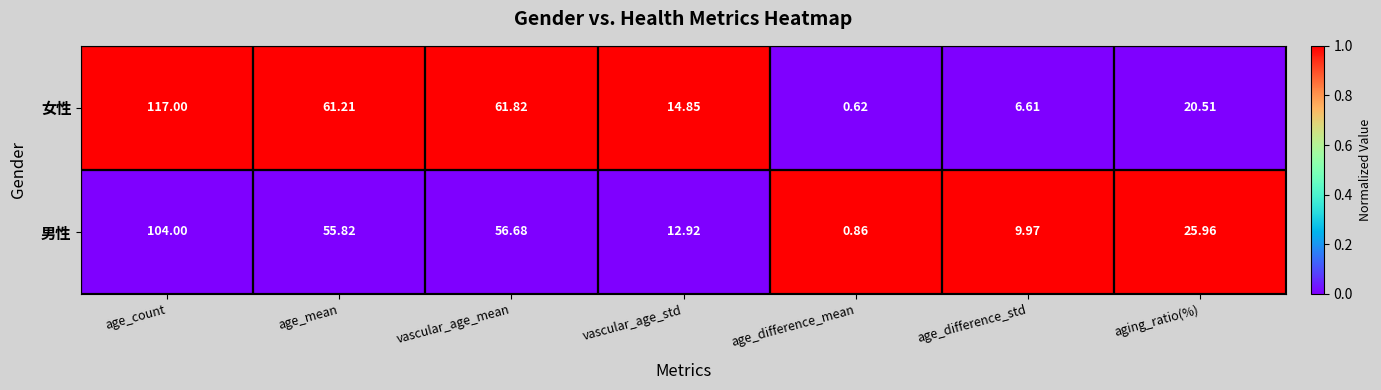

How many data points does each series have?

7